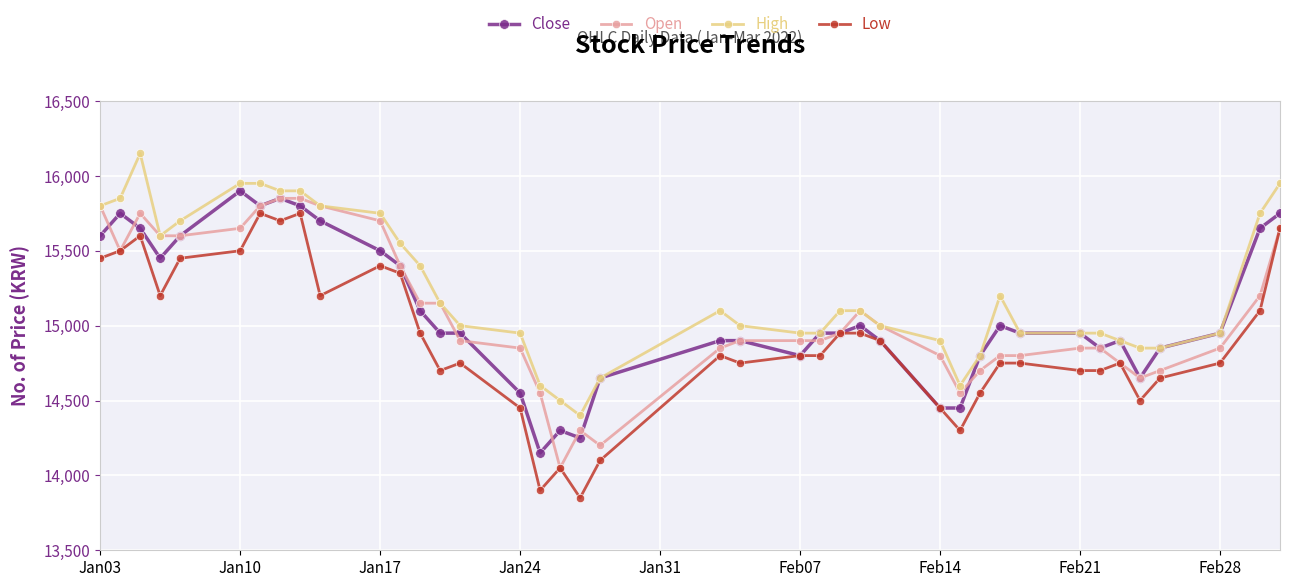

True or false: High and Low intersect in this chart.

False